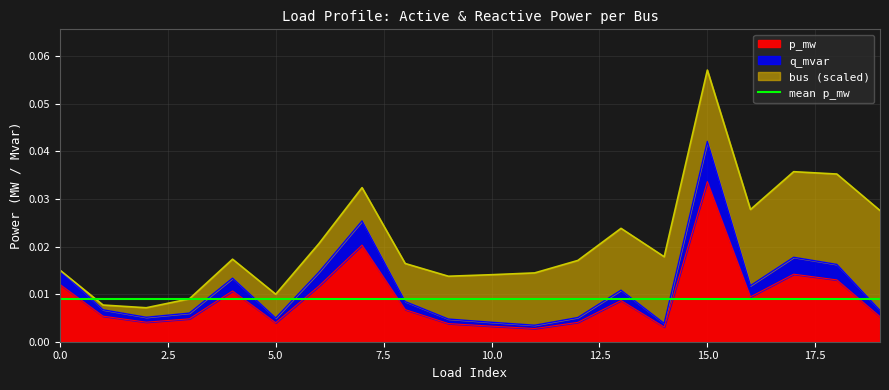

At which category is the sum across all series the highest?

15